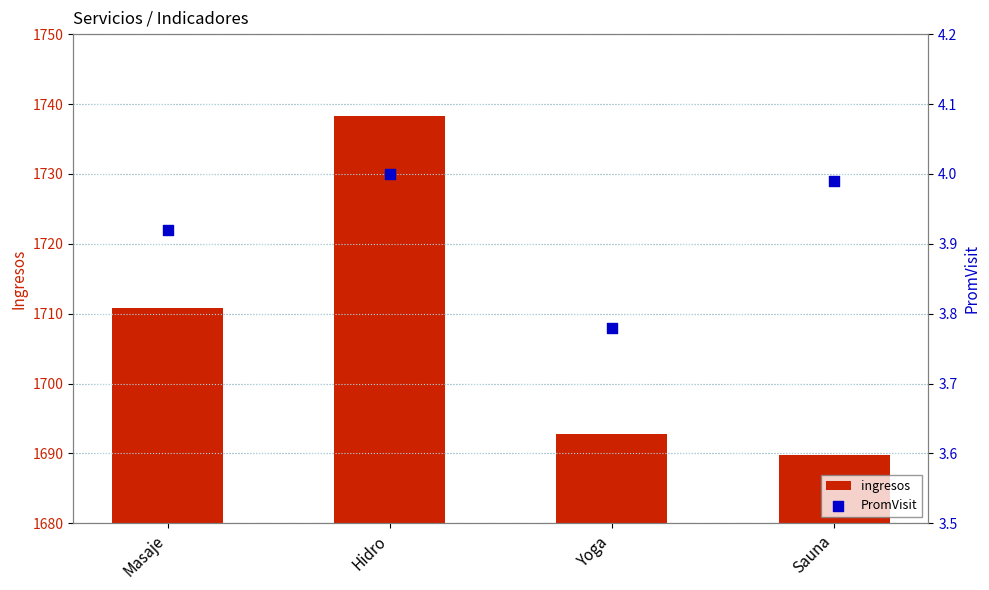

Which series has the largest Y range (max minus min)?

ingresos